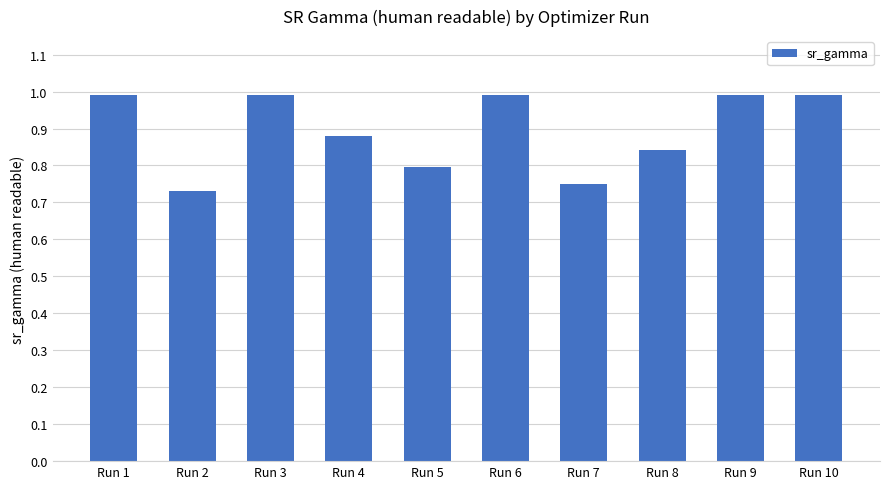

Are the bars horizontal?

No